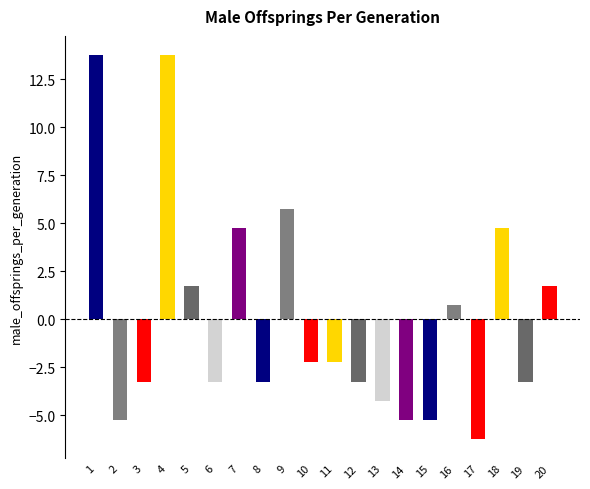

Reading left to right, what are all the values shown in this chart?

13.8	-5.2	-3.2	13.8	1.8	-3.2	4.8	-3.2	5.8	-2.2	-2.2	-3.2	-4.2	-5.2	-5.2	0.8	-6.2	4.8	-3.2	1.8